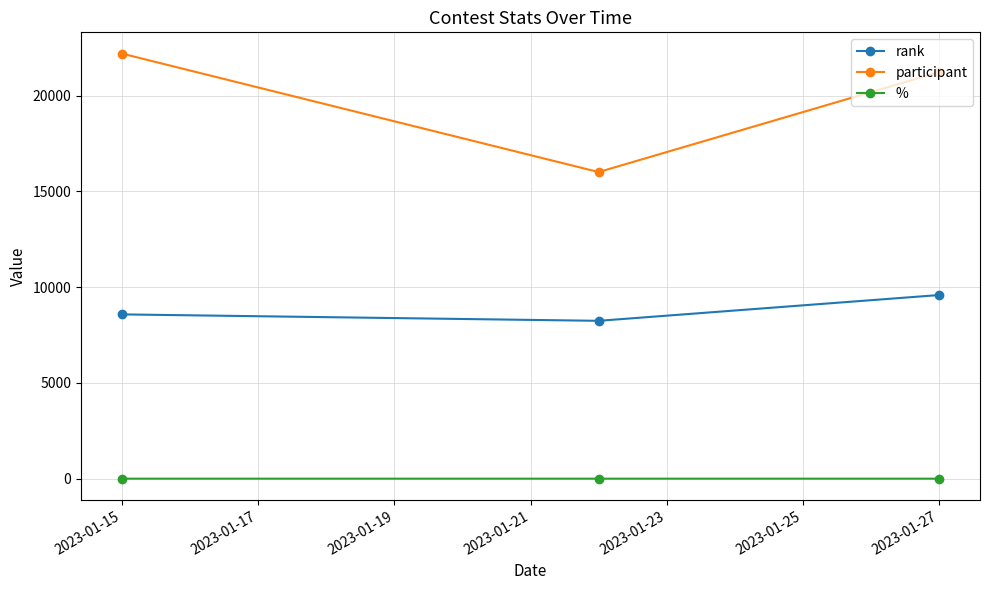

Rank the series by their average value, from highest to lowest.

participant, rank, %